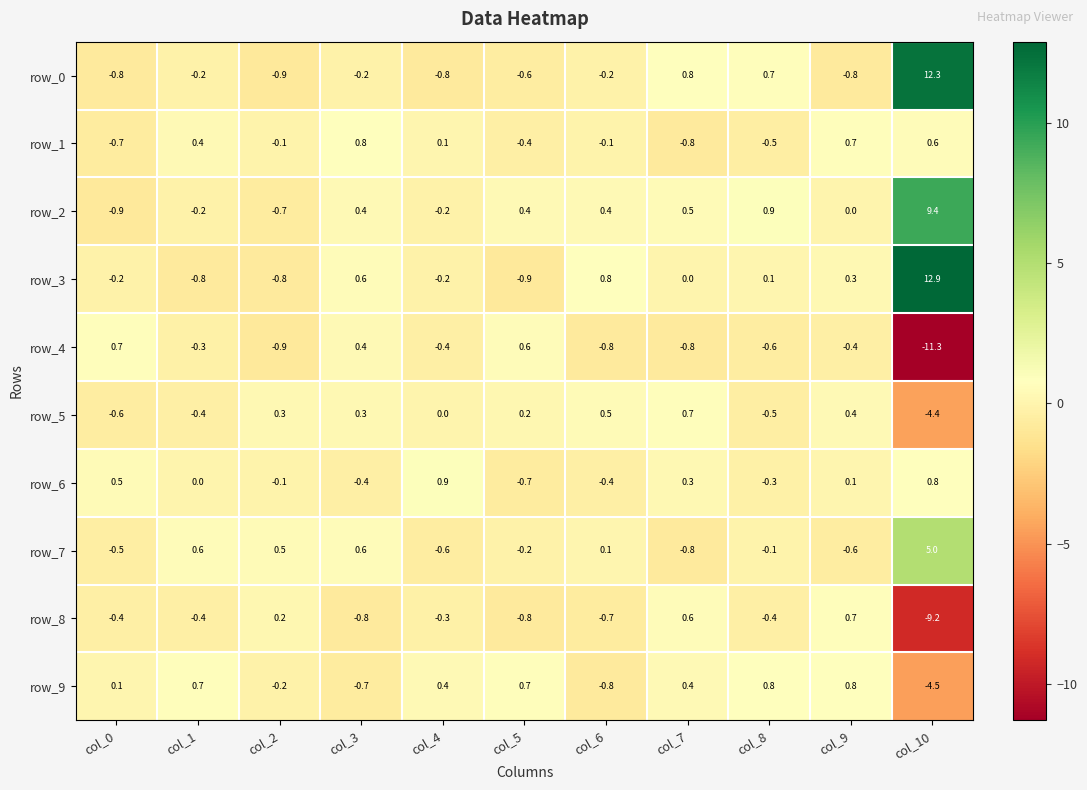

At which label is row_4 closest to -5?

col_2